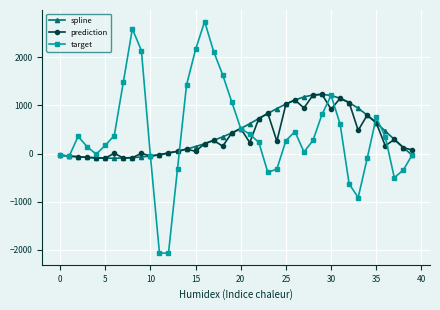

What is the average value of the target series?

412.6